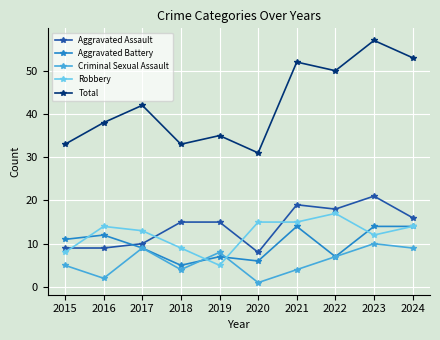

True or false: Aggravated Assault has a value of 21 at 2023.

True